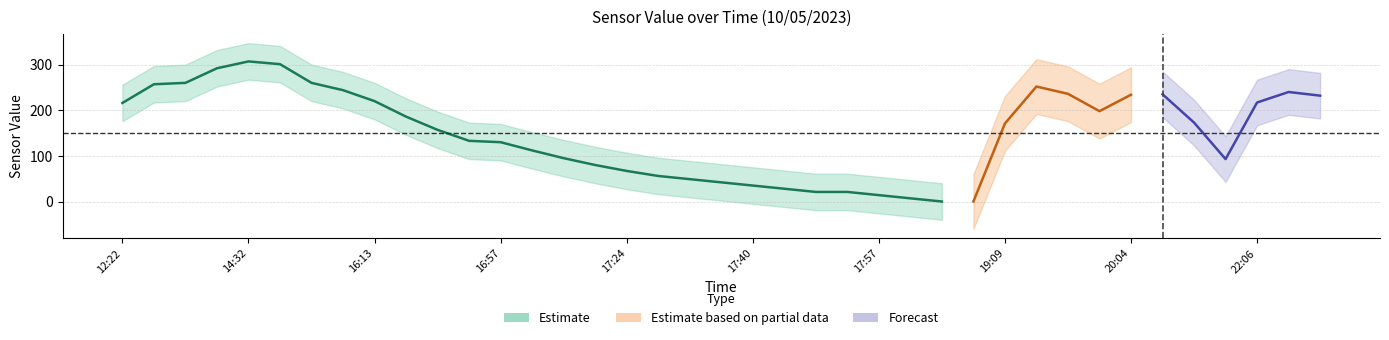

What is the maximum value shown in the chart?

307